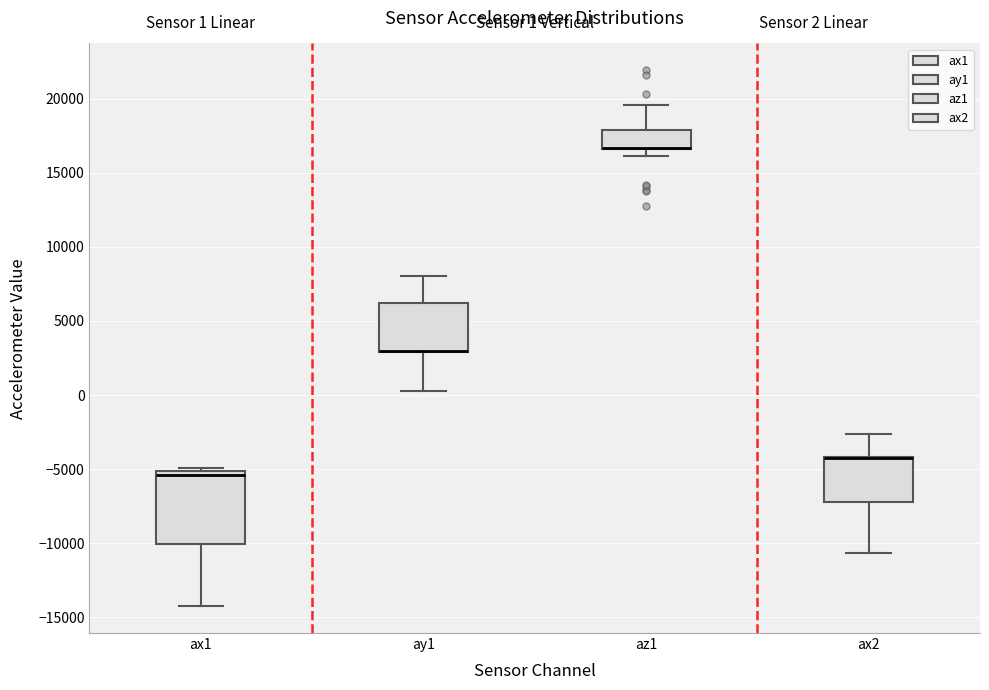

Which box is the tallest, from its lower edge to its upper edge?

ax1